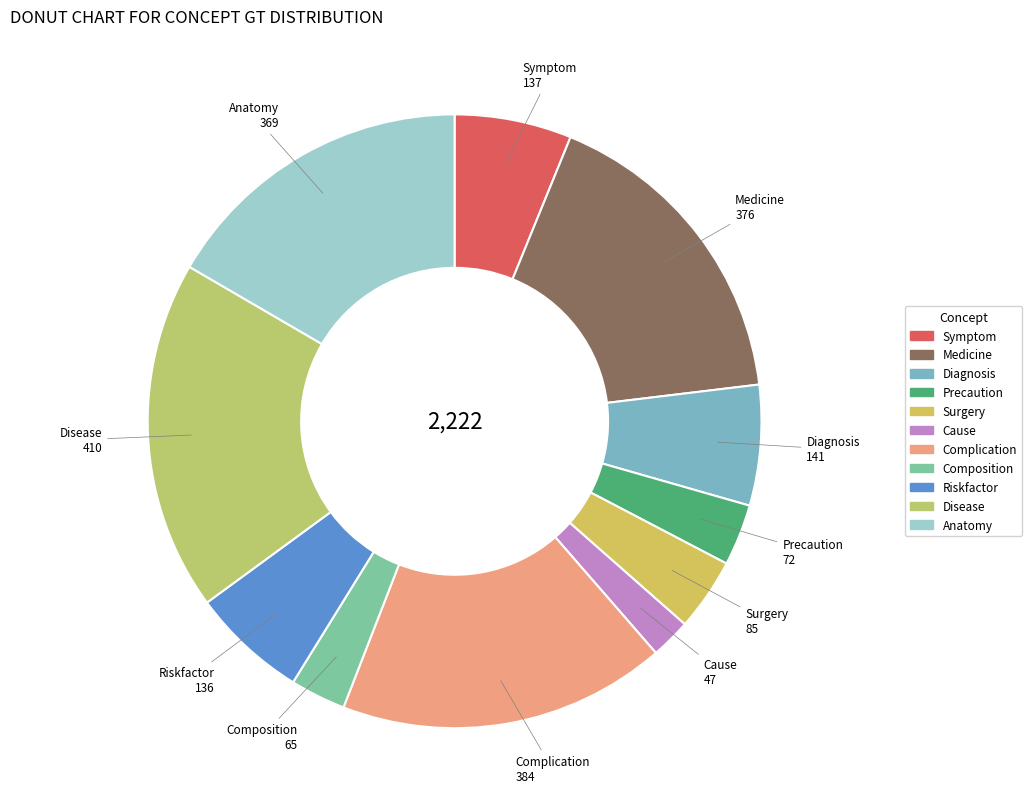

Does Composition account for over 50% of the chart?

No